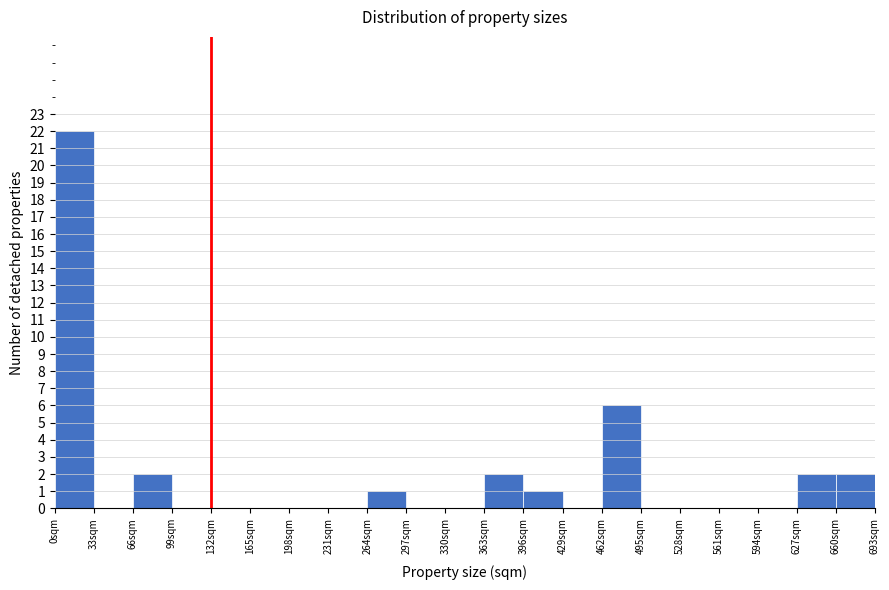

What is the height of the bar covering 0 to 33 on the x-axis? Neither the bar edges nor the heights are printed on the chart, so give them approximately, as read against the axes.

22